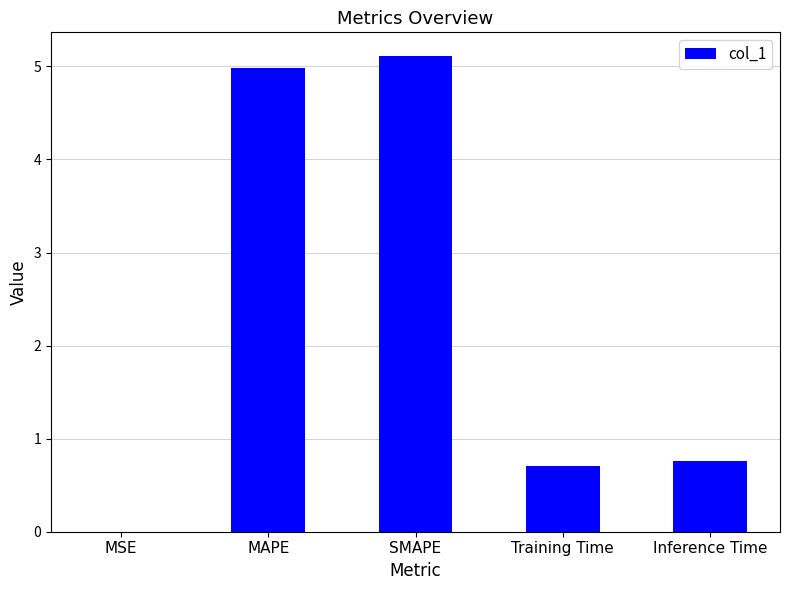

Which category has the highest value across all series?

SMAPE